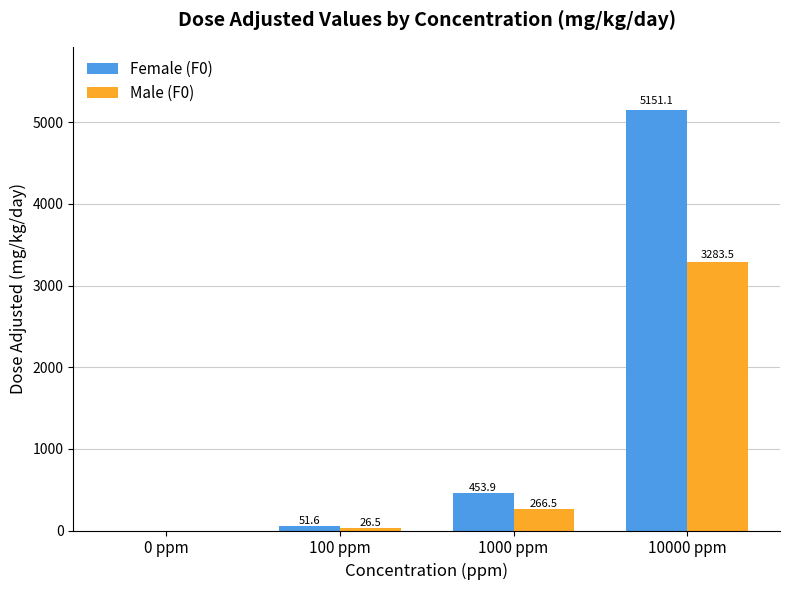

The value of Female (F0) at 0 ppm is 0.0. True or false?

True